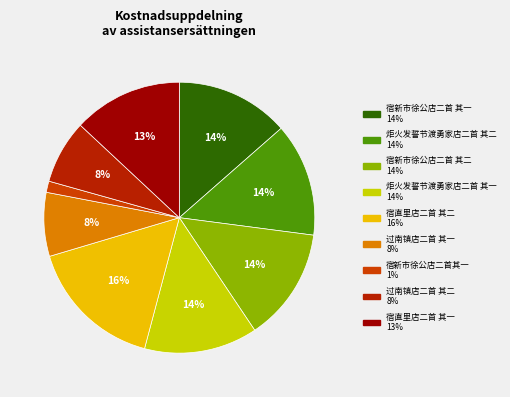

The 宿直里店二首 其二 slice represents 16% of the pie. True or false?

True